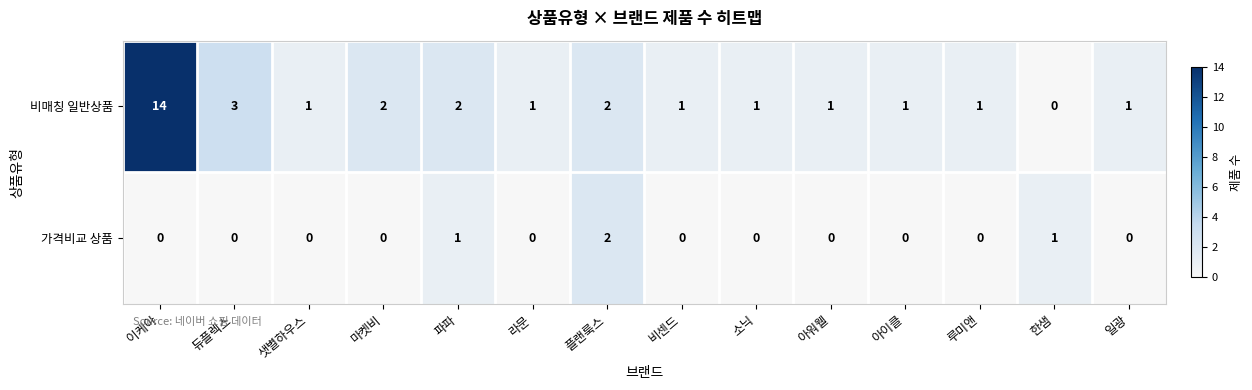

At how many categories does at least one series exceed 0?

14